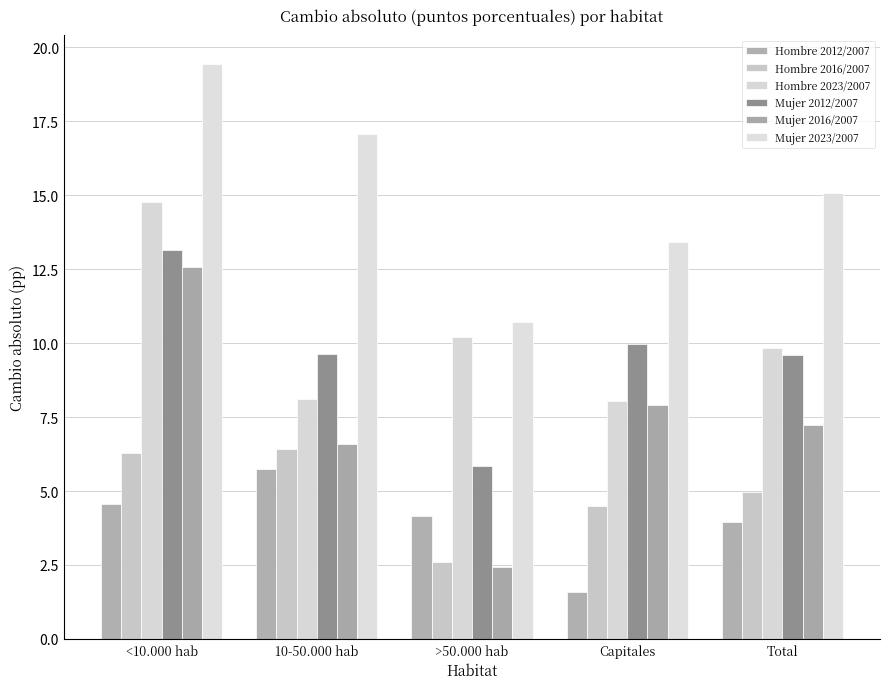

What is the label of the 1st bar from the left?

<10.000 hab